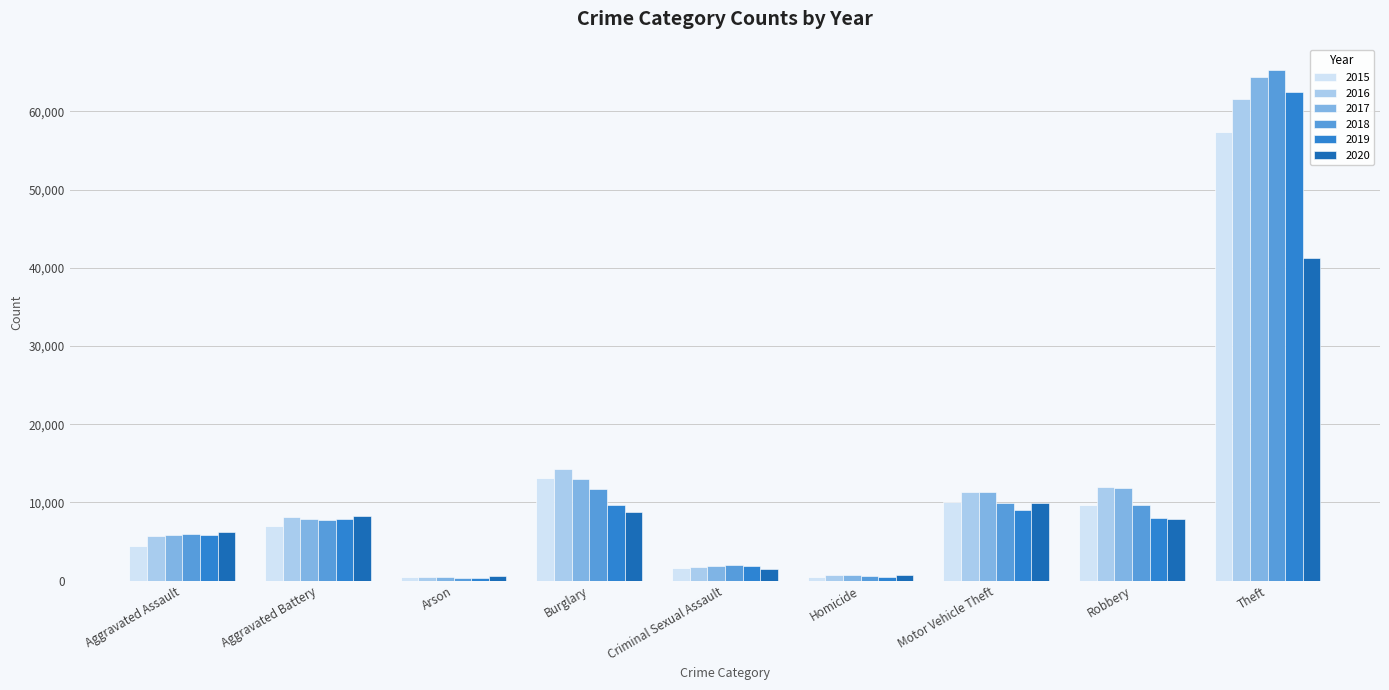

What is the greatest value displayed?

65281